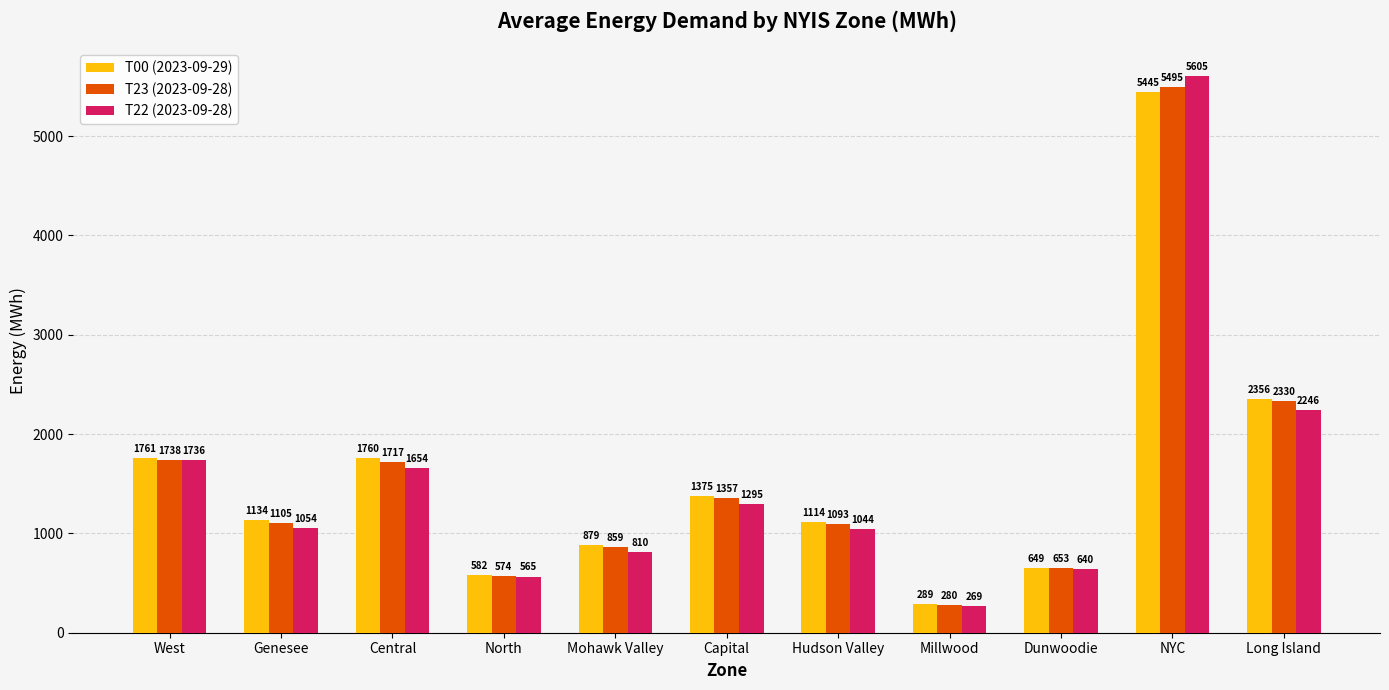

List the labels in order of T22 (2023-09-28) value, largest first.

NYC, Long Island, West, Central, Capital, Genesee, Hudson Valley, Mohawk Valley, Dunwoodie, North, Millwood